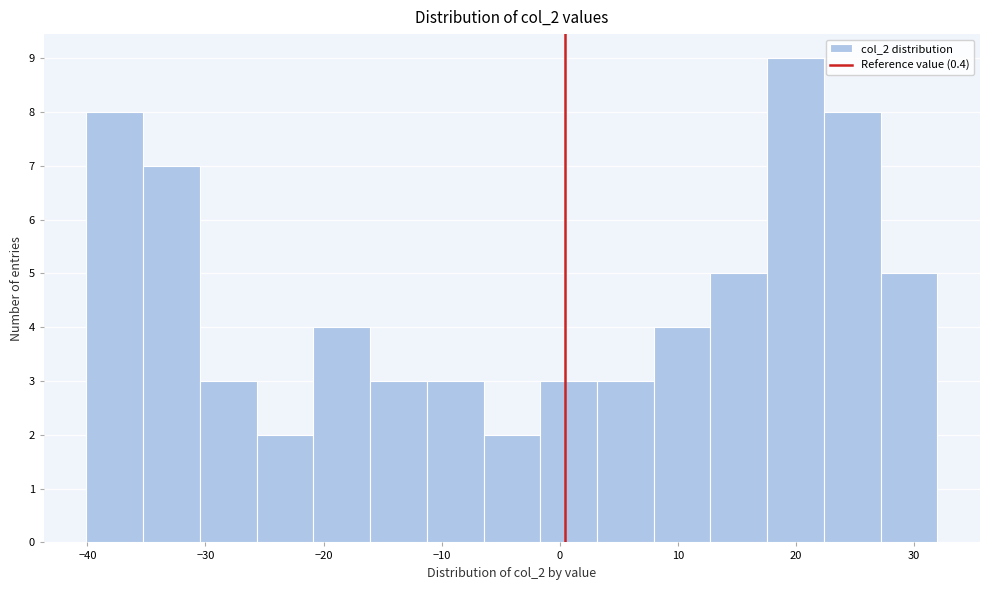

What is the height of the bar covering -11 to -6 on the x-axis? Neither the bar edges nor the heights are printed on the chart, so give them approximately, as read against the axes.

3